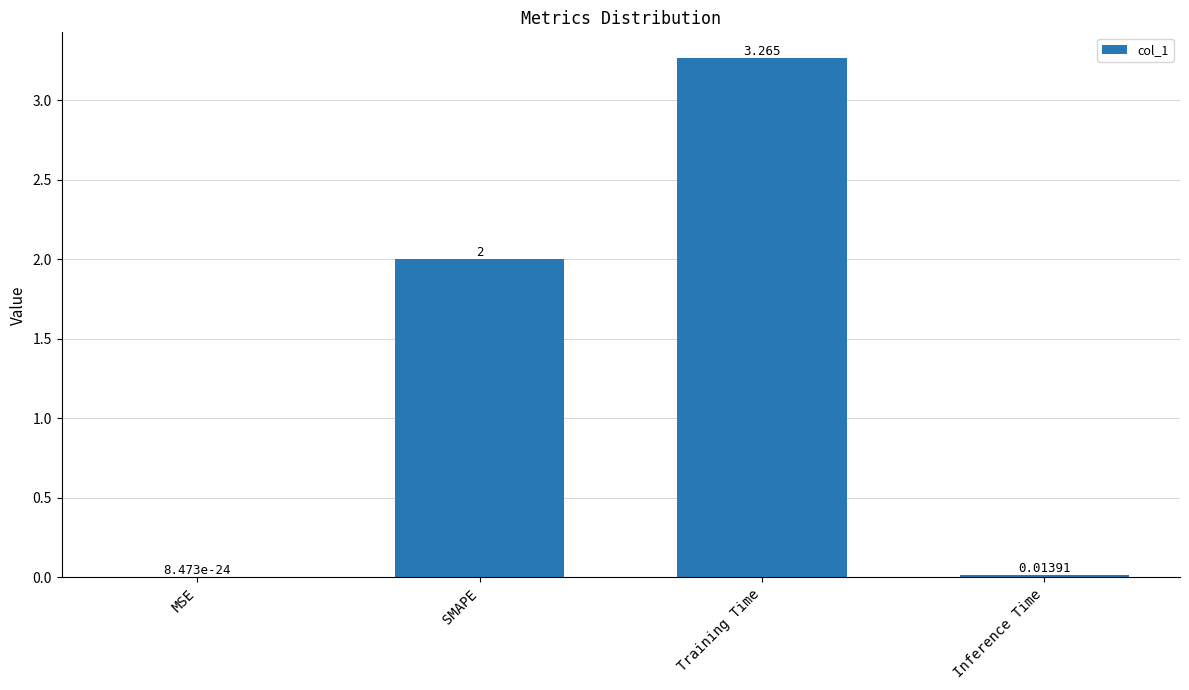

What is the sum of the values at MSE and SMAPE?

2.0